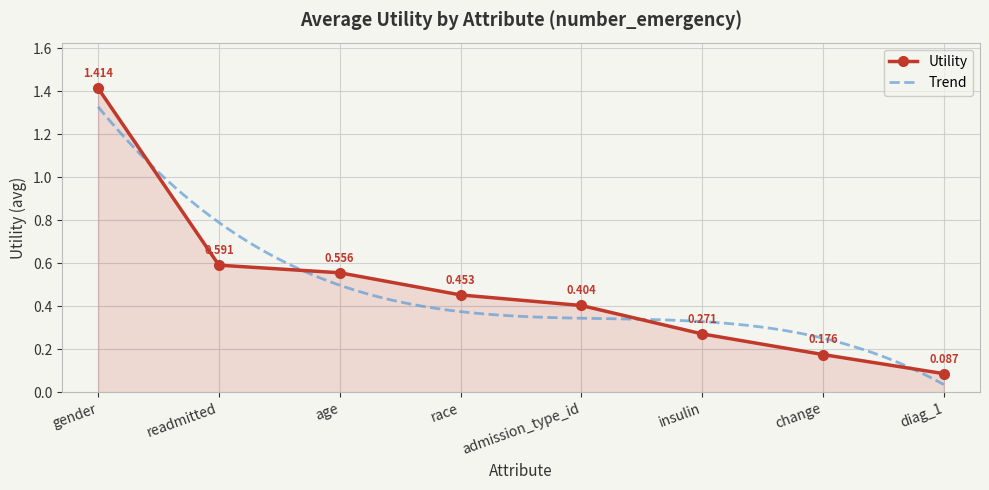

What is the sum of all values?

4.0